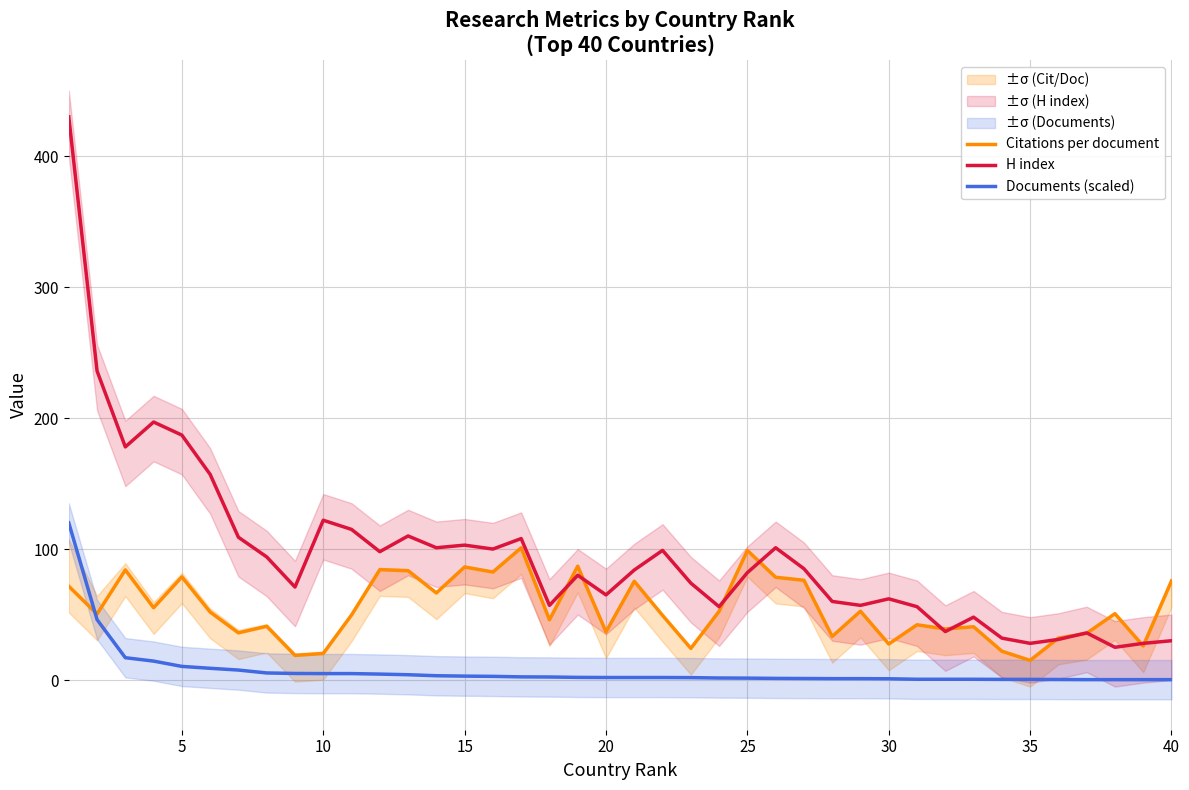

Reading left to right, list all the values displayed in this chart.

Citations per document: 71.6	50.4	84.1	55.2	78.7	51.9	36.0	41.0	18.8	20.3	49.6	84.3	83.5	66.5	86.3	82.5	101.0	46.0	86.9	36.8	75.4	49.4	24.2	52.4	98.9	78.5	76.2	33.3	52.5	27.5	42.2	39.0	40.7	22.0	15.0	32.0	35.7	50.7	26.0	75.7
H index: 430.0	236.0	178.0	197.0	187.0	157.0	109.0	94.0	71.0	122.0	115.0	98.0	110.0	101.0	103.0	100.0	108.0	57.0	80.0	65.0	84.0	99.0	74.0	56.0	82.0	101.0	85.0	60.0	57.0	62.0	56.0	37.0	48.0	32.0	28.0	31.0	36.0	25.0	28.0	30.0
Documents (scaled): 120.0	46.1	17.0	14.4	10.4	9.0	7.6	5.4	5.0	4.9	4.9	4.5	4.0	3.3	3.0	2.8	2.4	2.3	2.0	1.9	1.9	1.9	1.8	1.5	1.4	1.3	1.2	1.1	1.1	1.0	0.6	0.6	0.6	0.5	0.5	0.4	0.3	0.3	0.3	0.3